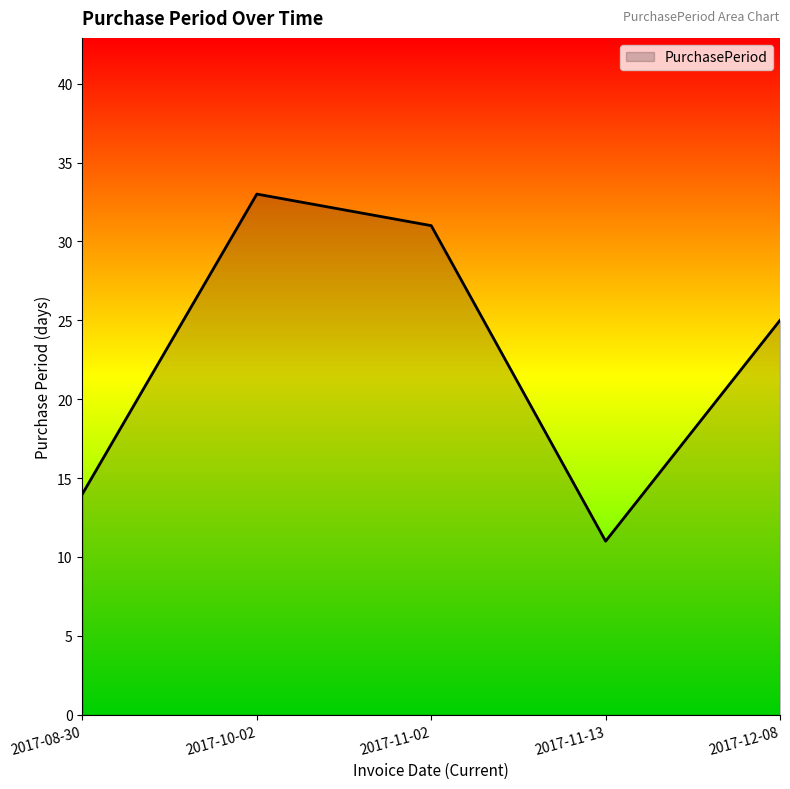

Count the number of data series in this chart.

1